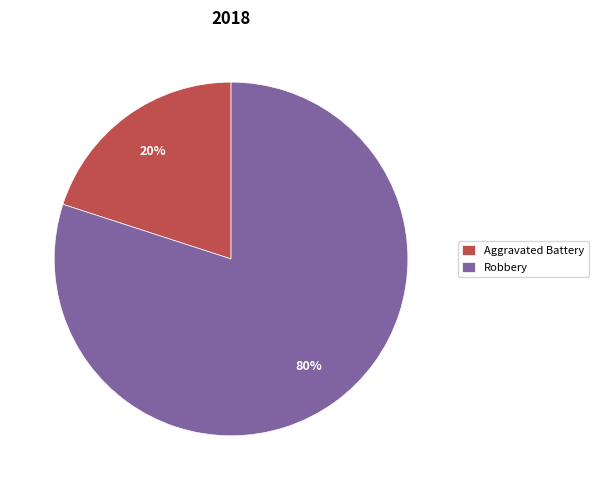

To the nearest percent, what is the difference between the largest and smallest slice percentages?

60%